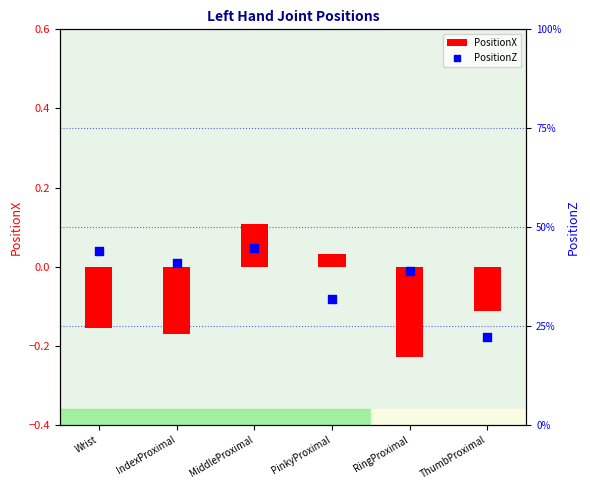

What are all the series names shown in the legend?

PositionX, PositionZ